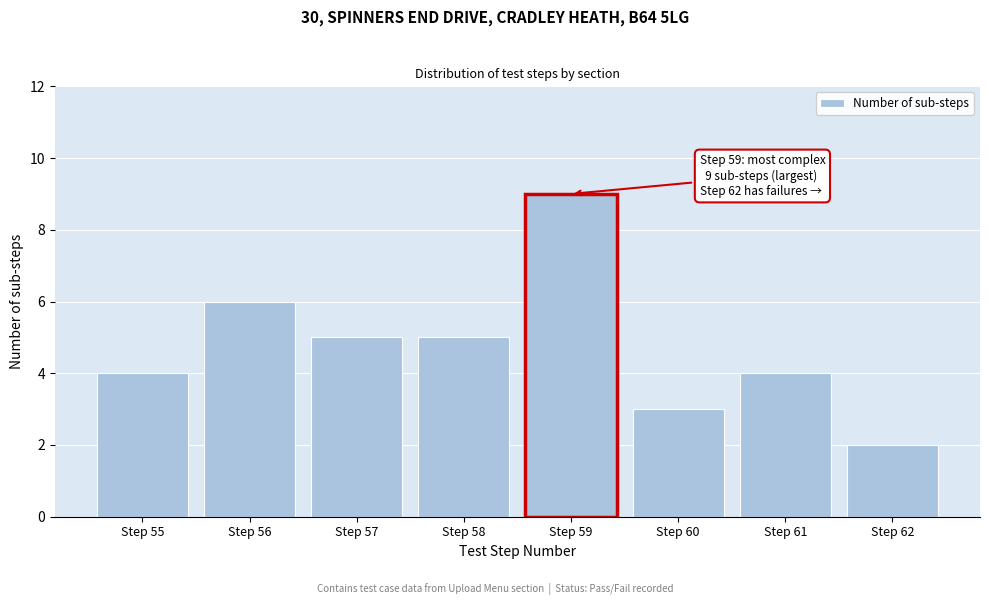

Reading left to right, transcribe all the data shown in this chart.

4	6	5	5	9	3	4	2